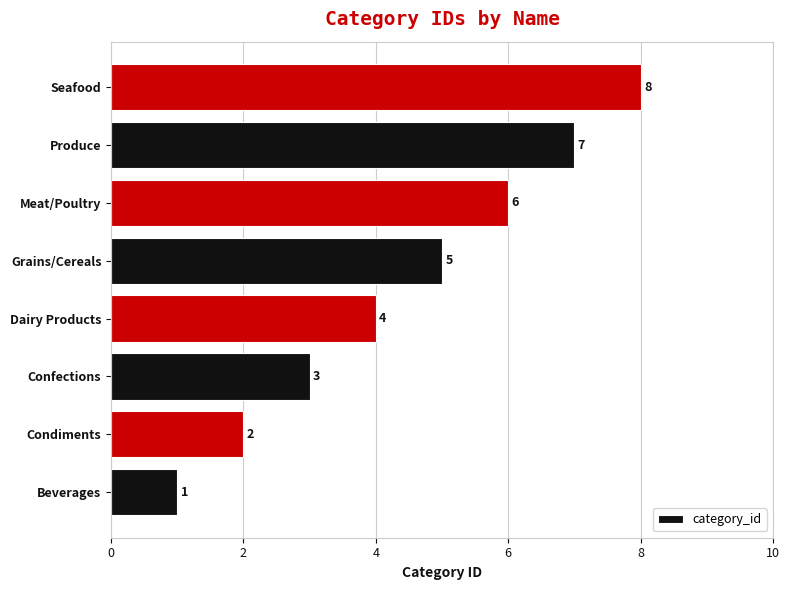

Does the chart contain any negative values?

No